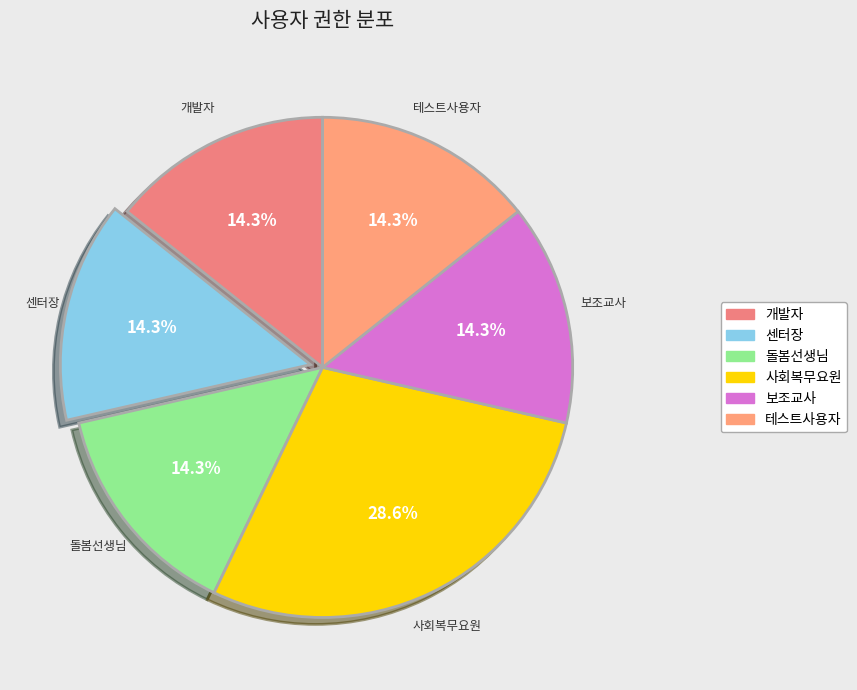

To the nearest percent, what is the combined percentage of 보조교사 and 개발자?

29%